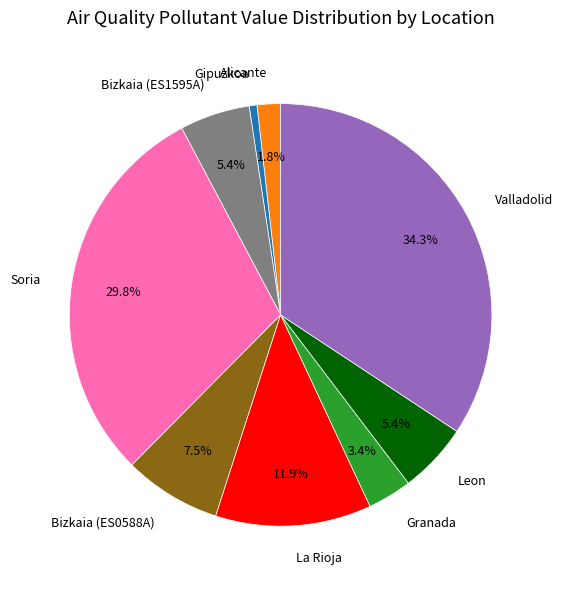

Does Leon represent more than half of the total?

No